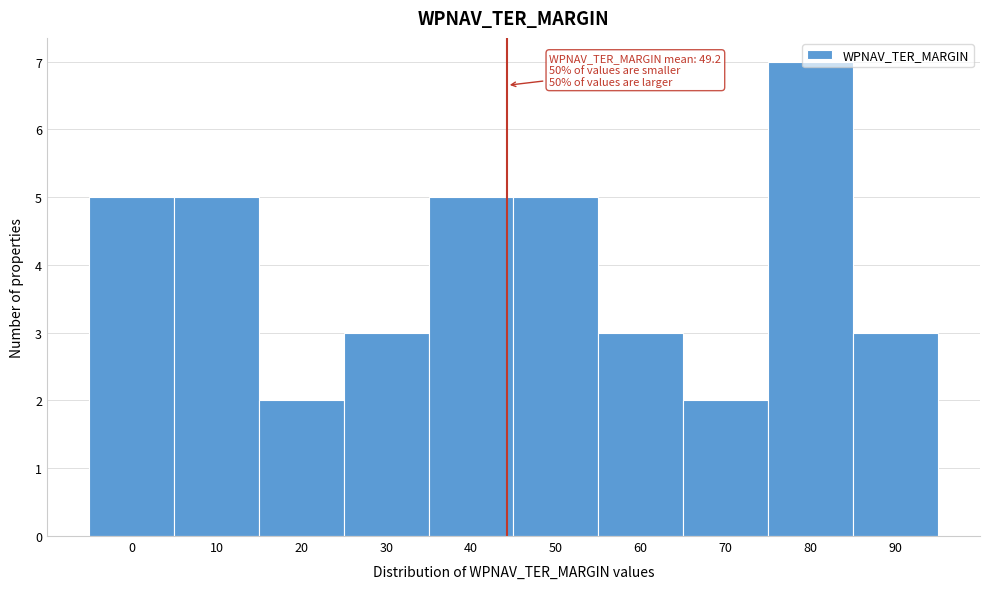

What is the greatest value displayed?

7